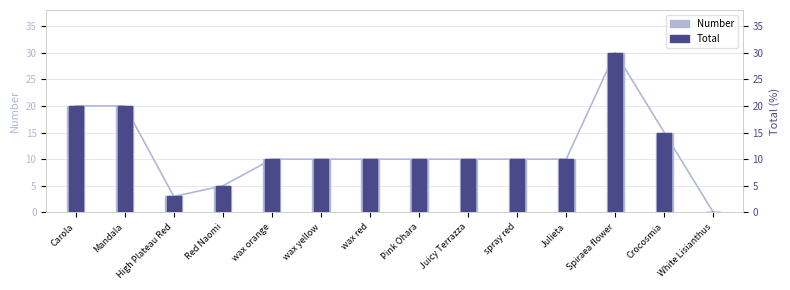

Which series has the largest total across all categories?

Number (hatch)